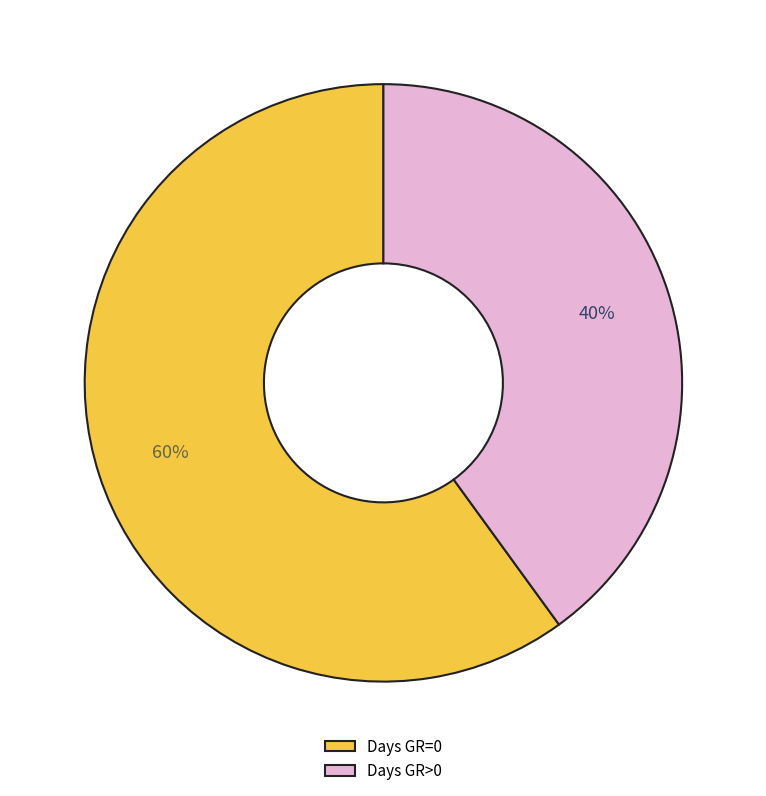

Between Days GR=0 and Days GR>0, which is larger?

Days GR=0